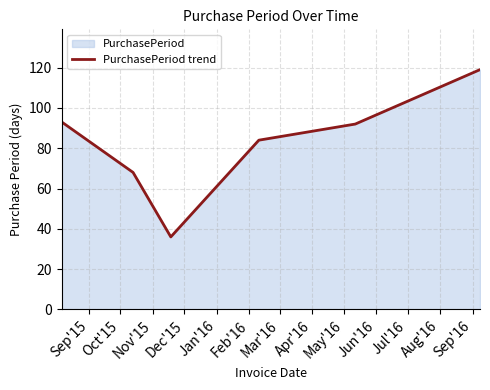

Does the chart display data point markers on the line(s)?

No